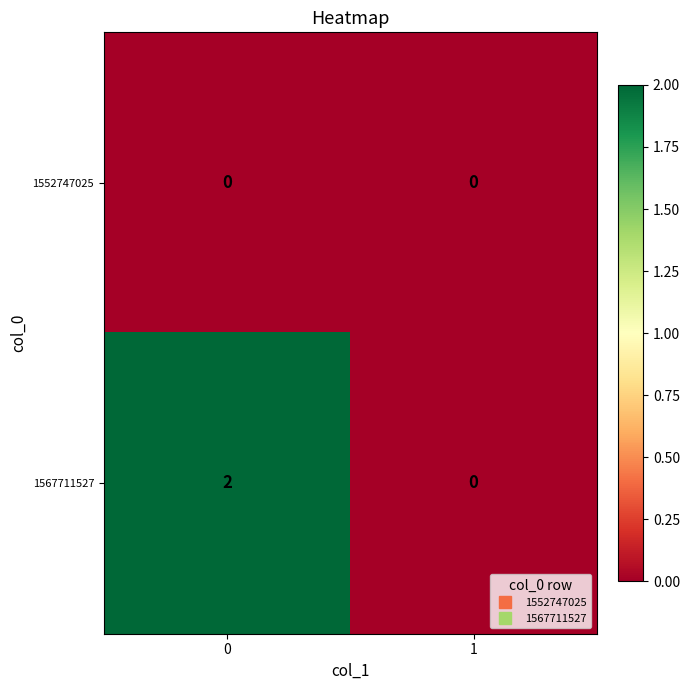

The value of 1552747025 at 0 is 0. True or false?

True